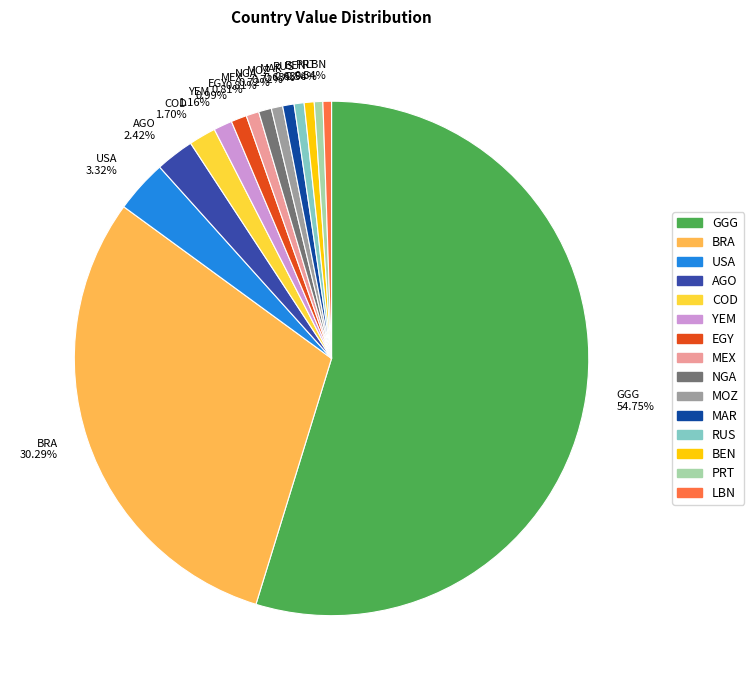

Is the sum of AGO 2.42% and MEX 0.81% greater than half?

No